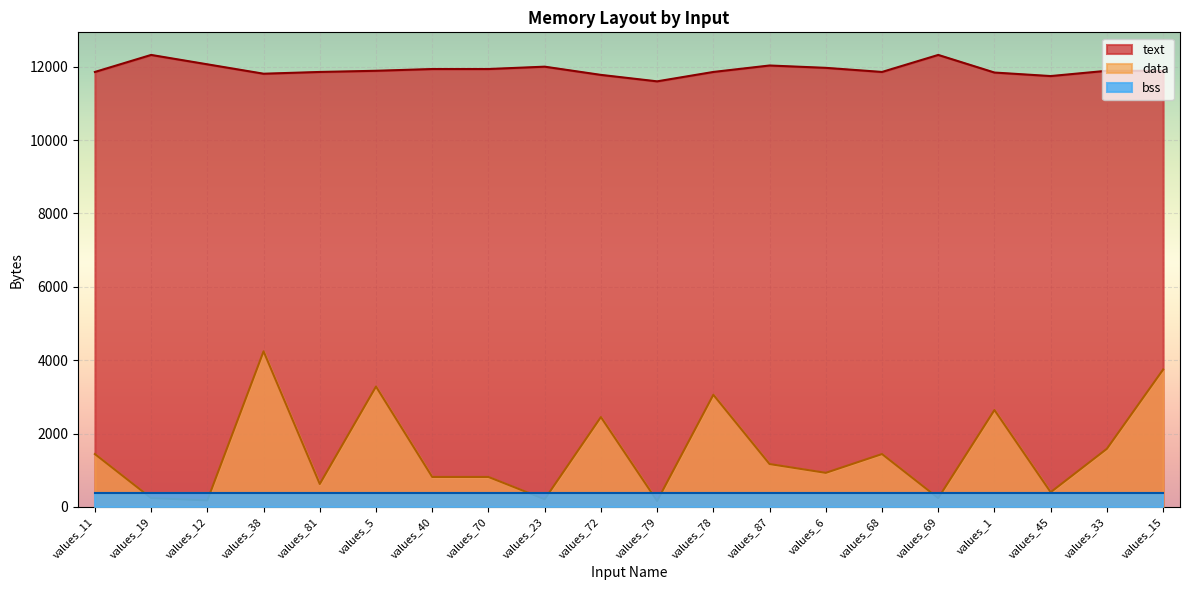

True or false: data and text intersect in this chart.

False